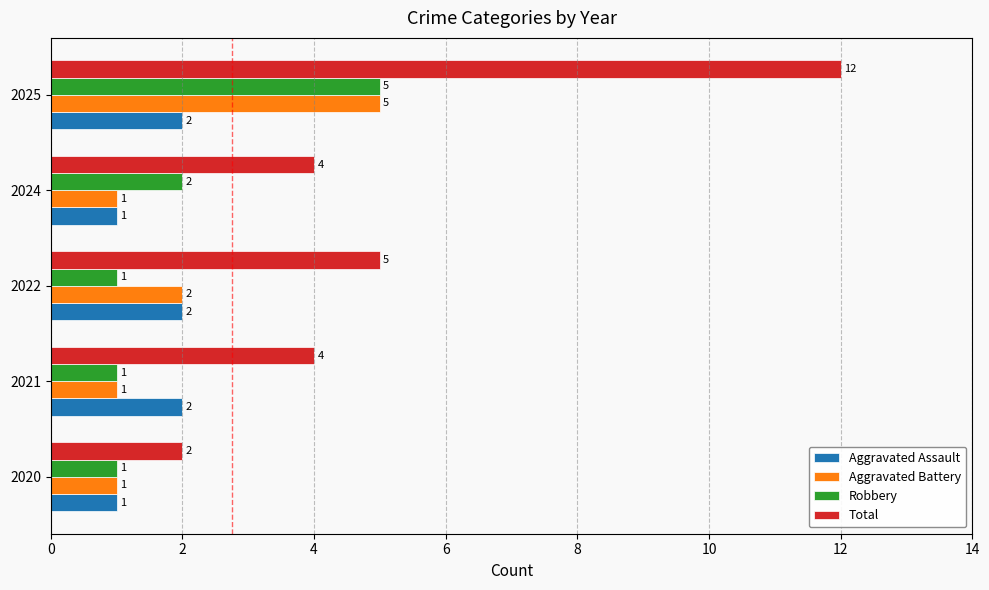

At which category is the sum across all series the highest?

2025